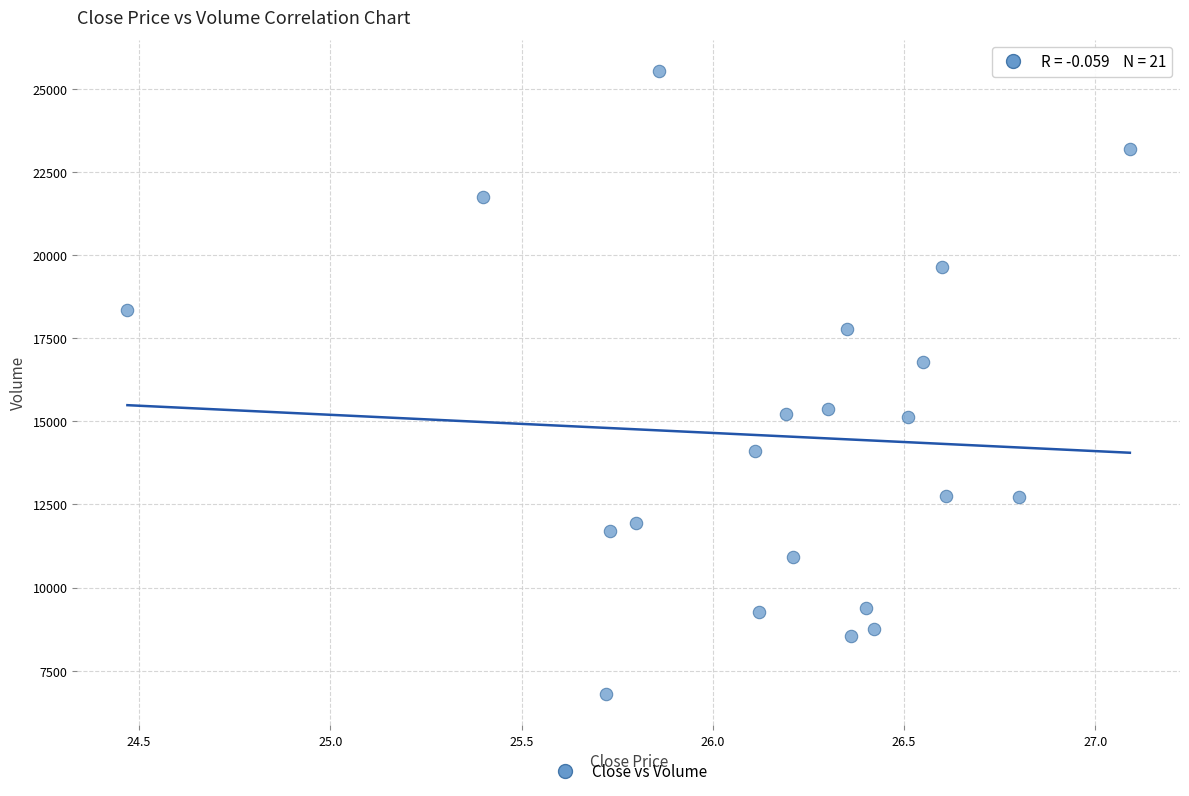

What is the range of Y values (max minus min)?

18737.0